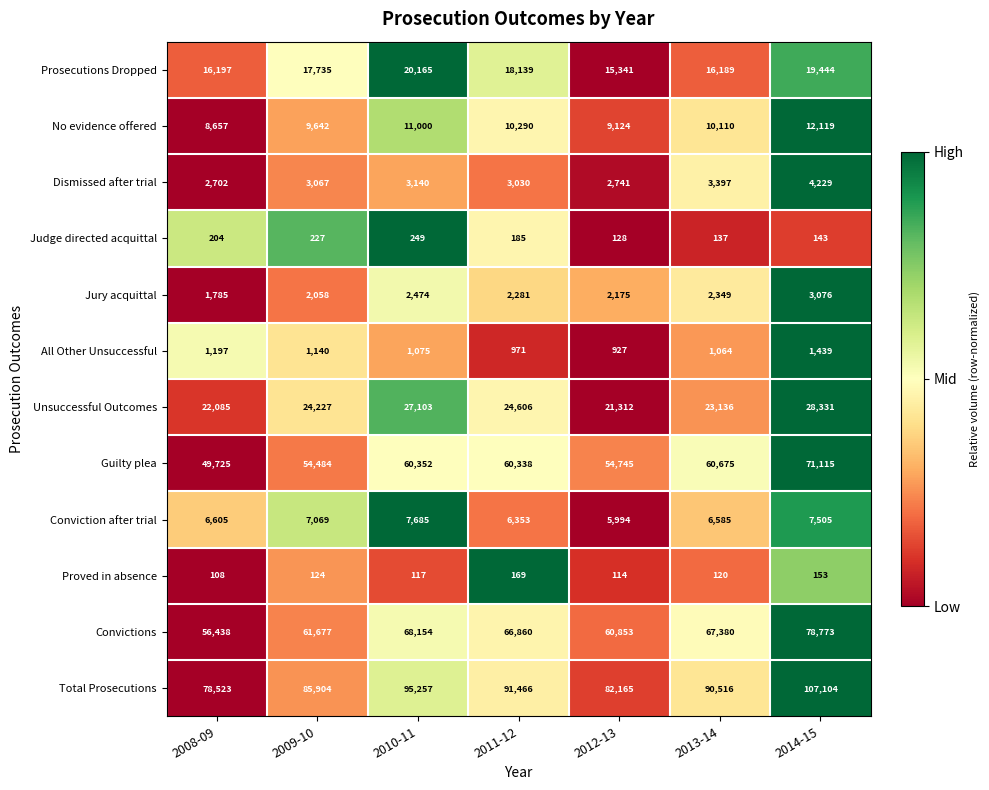

The Convictions series shows 23019 at 2013-14. True or false?

False